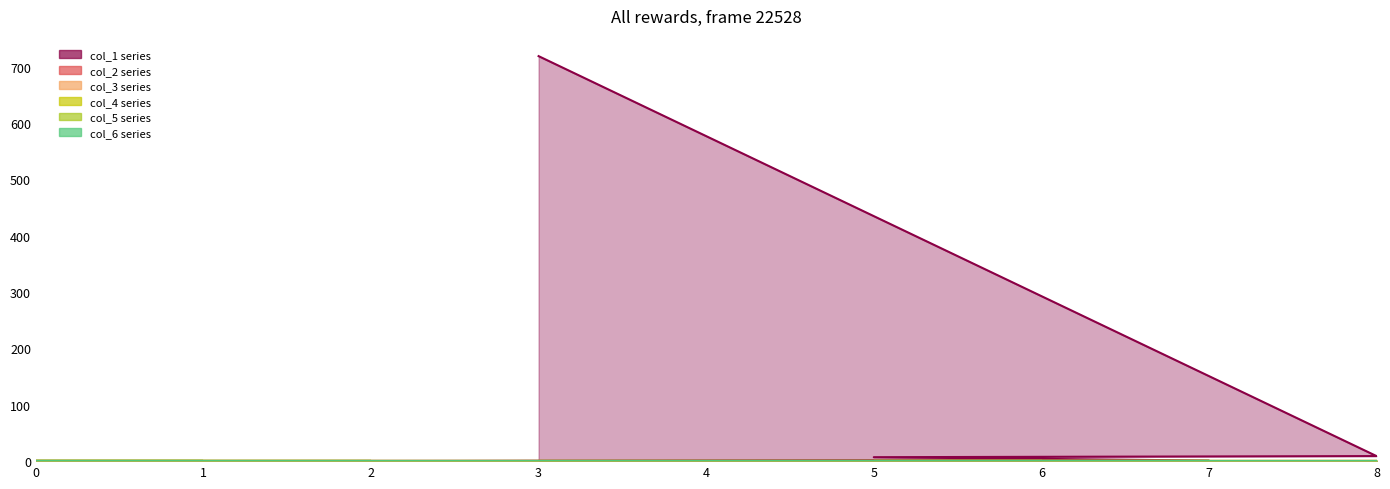

At which label does col_1 reach its minimum?

5